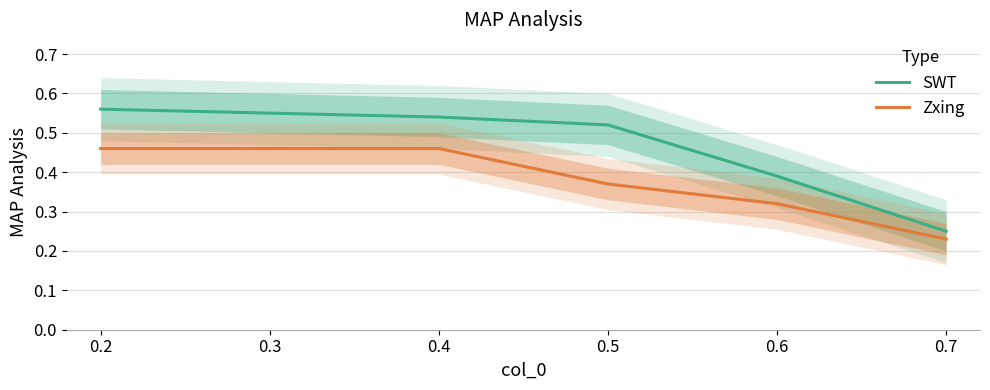

What is the difference between the Zxing values at 0.4 and 0.2?

0.0